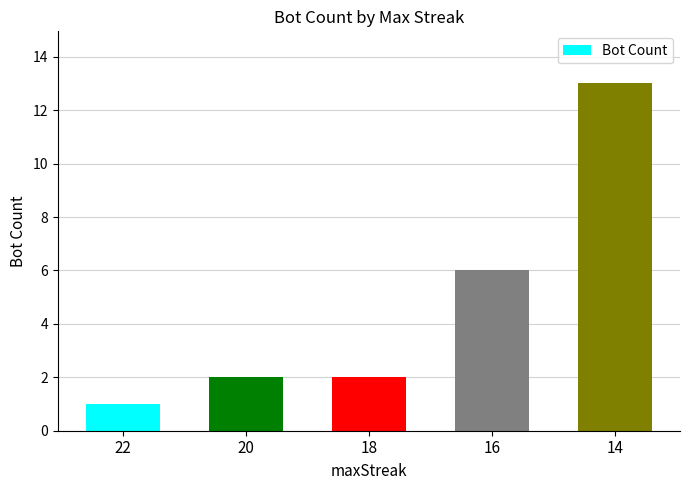

The chart shows a value of 3 at 14. True or false?

False